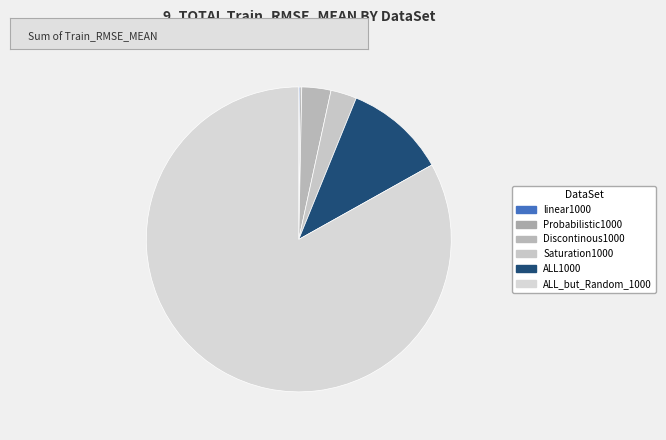

Is the sum of linear1000 and ALL_but_Random_1000 greater than half?

Yes